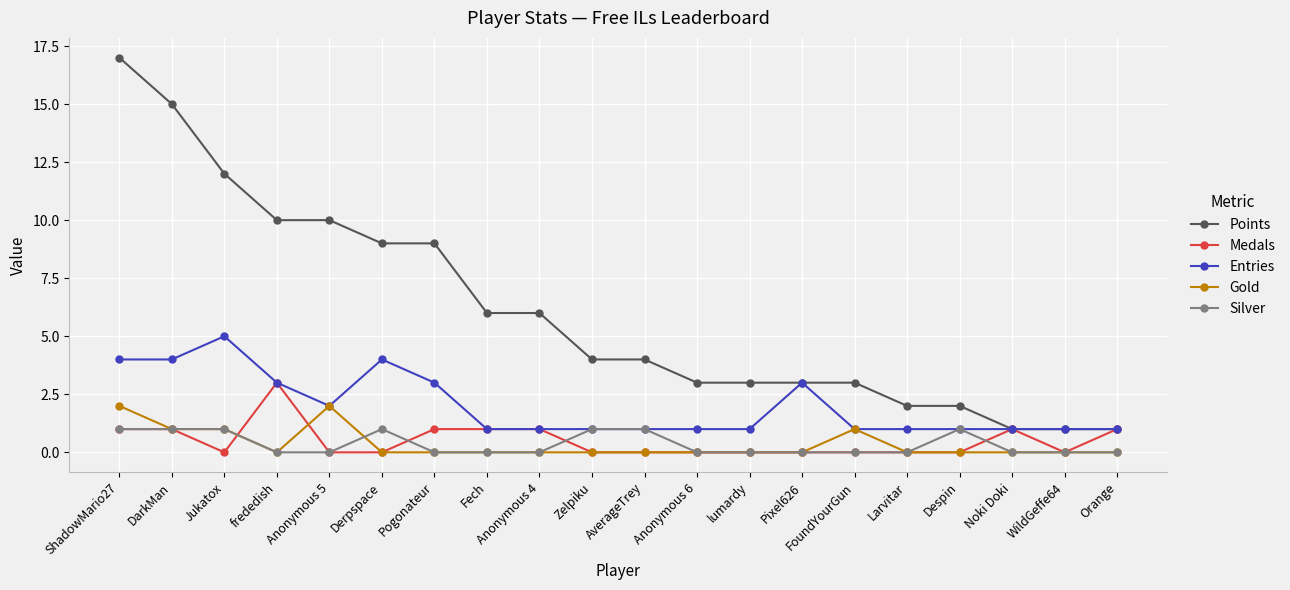

Rank the series by their maximum value, from lowest to highest.

Silver, Gold, Medals, Entries, Points